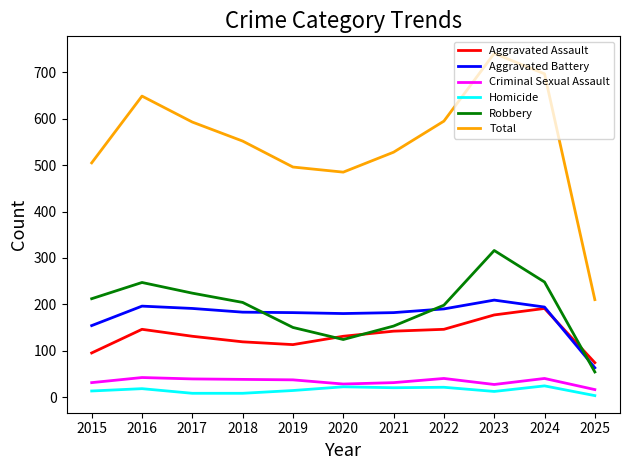

Count the number of data series in this chart.

6